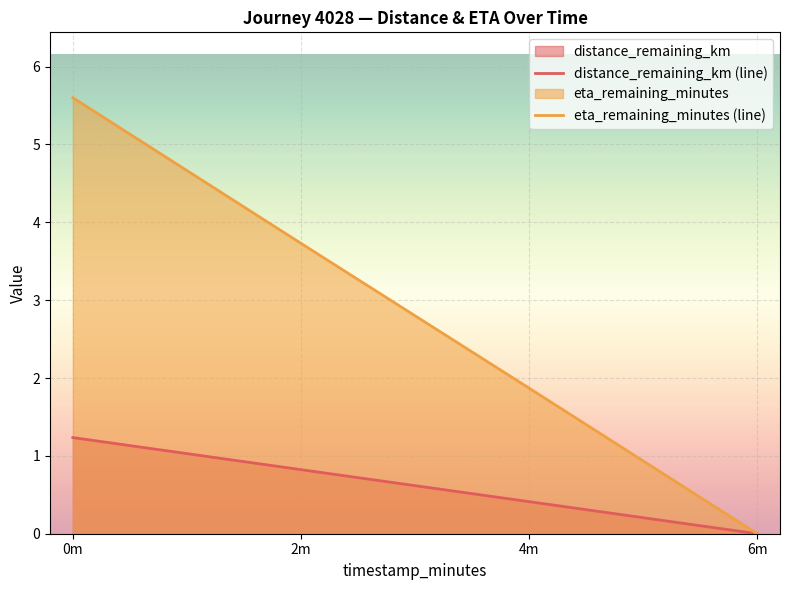

What is the label of the 4th point from the left?

6m